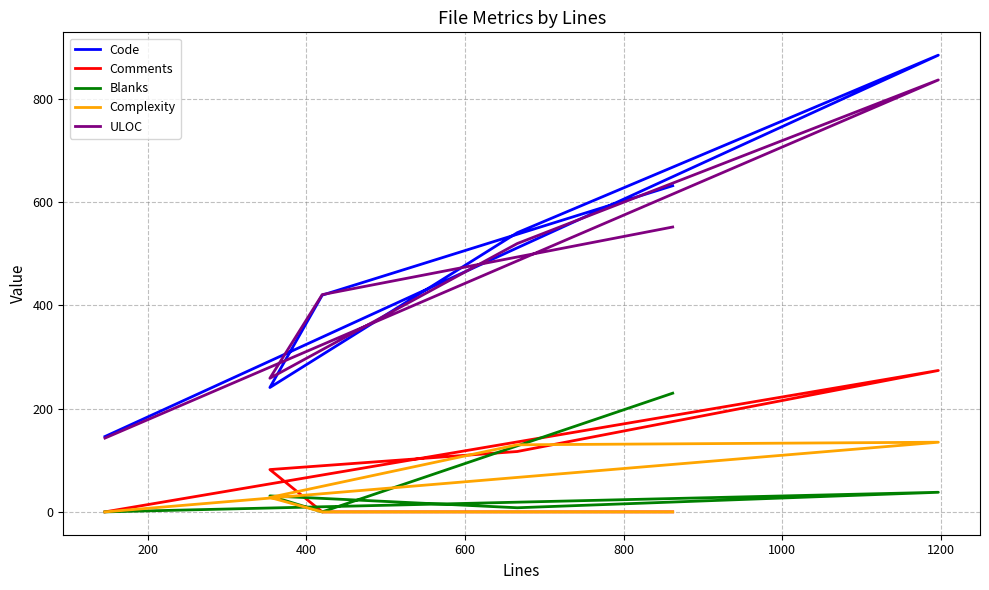

Rank the series at 600 from lowest to highest value.

Complexity, Blanks, Comments, Code, ULOC